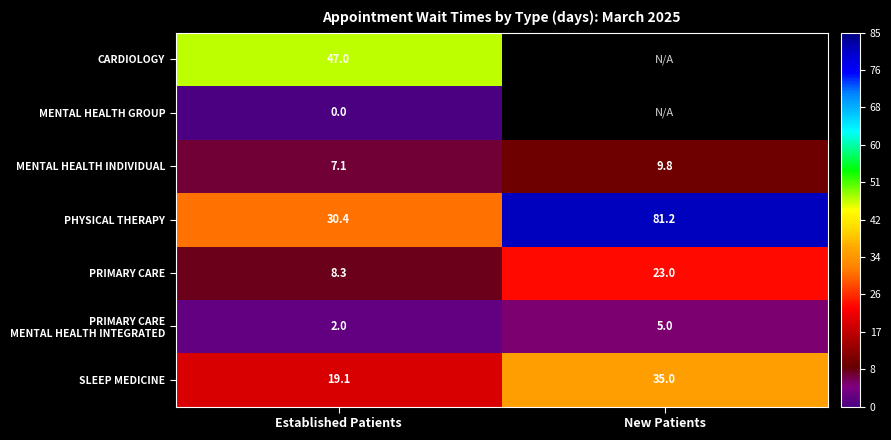

List the labels in order of PRIMARY CARE value, largest first.

New Patients, Established Patients